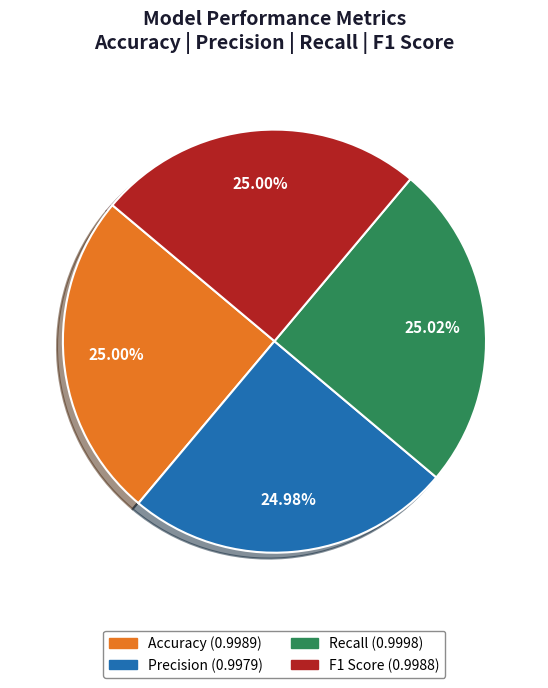

The Precision slice represents 25% of the pie. True or false?

True